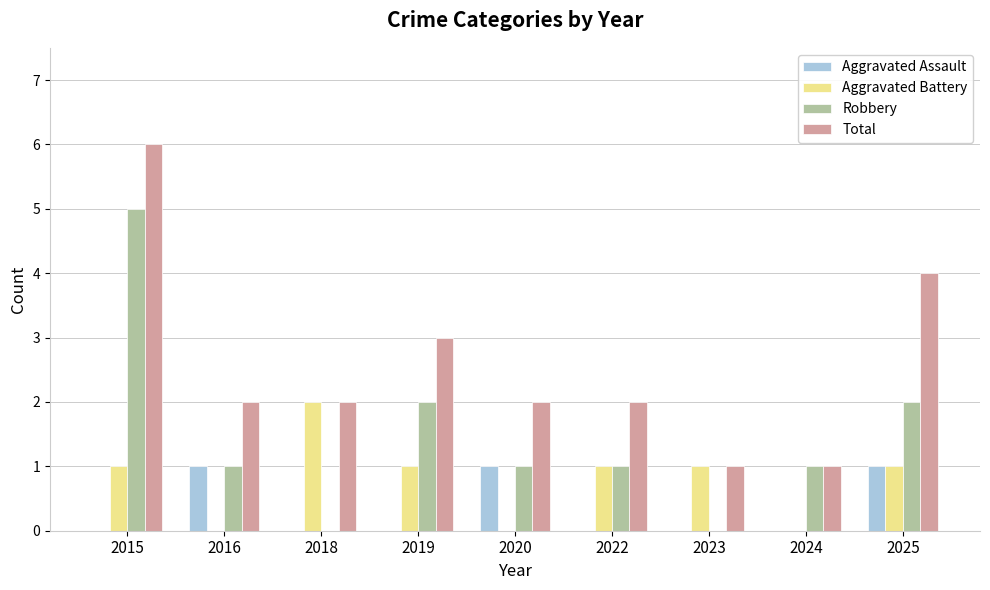

What is the total value across all series at 2018?

4